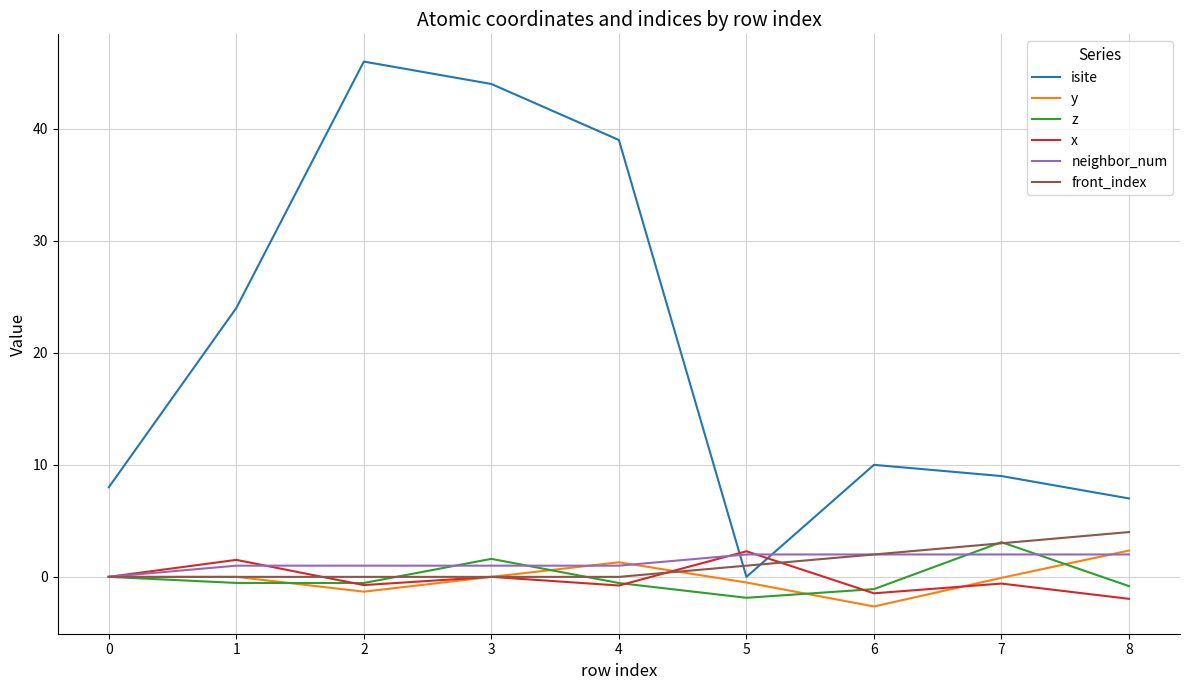

Which series has the largest total across all categories?

isite